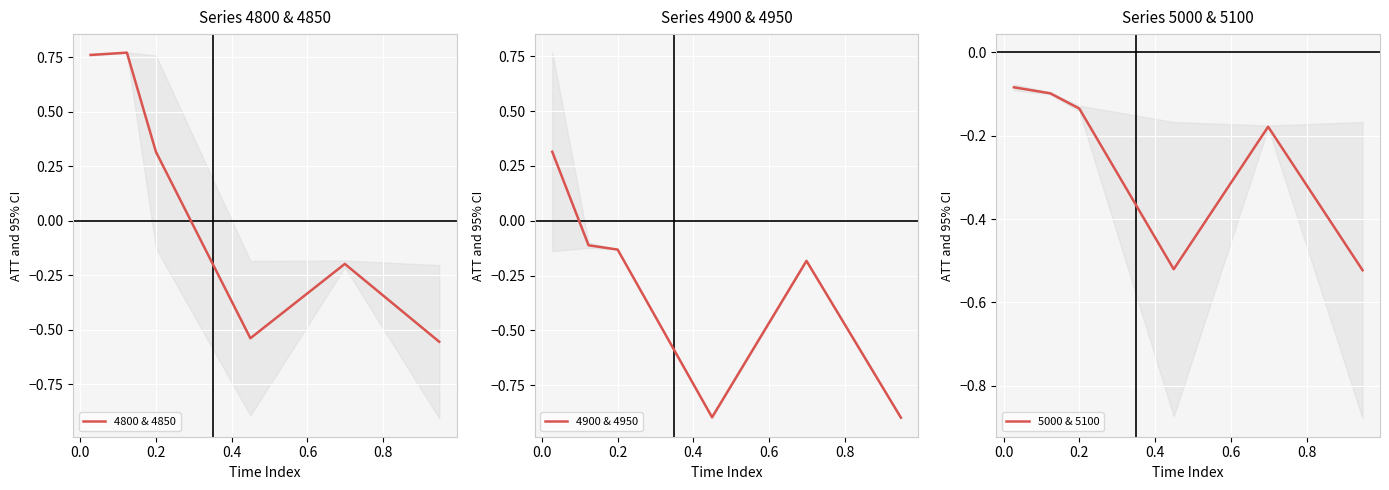

What is the lowest value of the 4900 & 4950 series?

-0.9